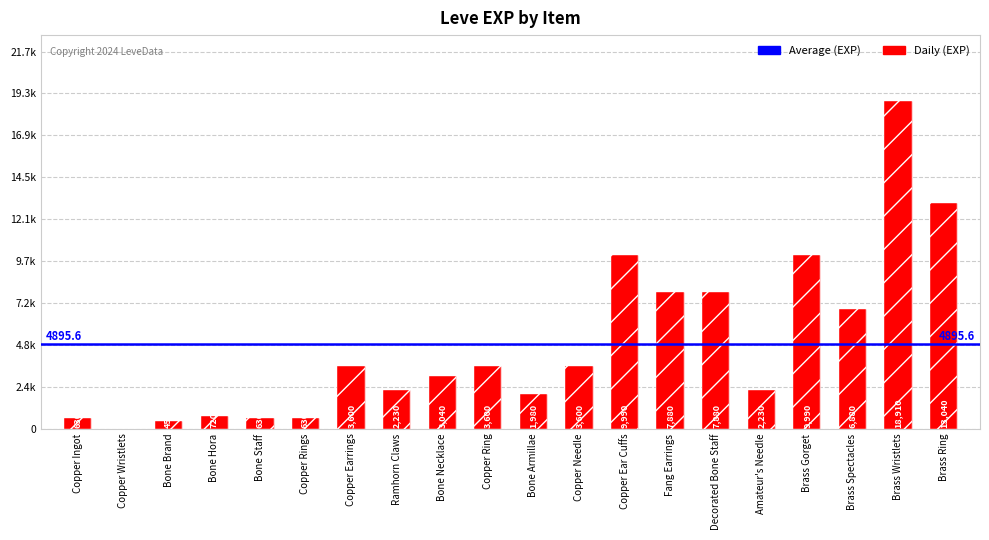

Which has a higher value, Brass Spectacles or Copper Needle?

Brass Spectacles